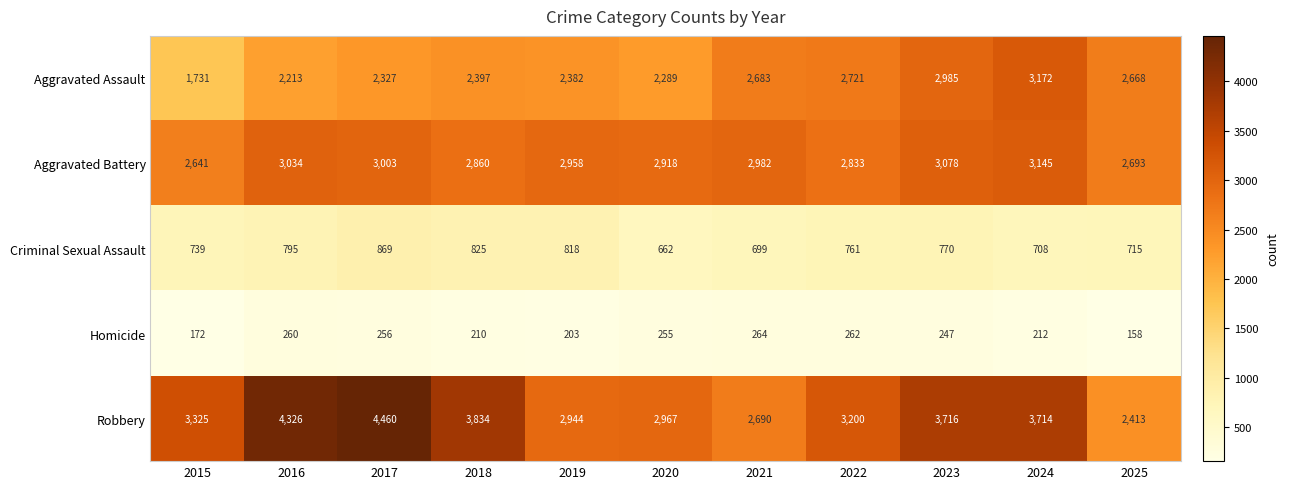

At 2017, list the series in order from largest to smallest.

Robbery, Aggravated Battery, Aggravated Assault, Criminal Sexual Assault, Homicide